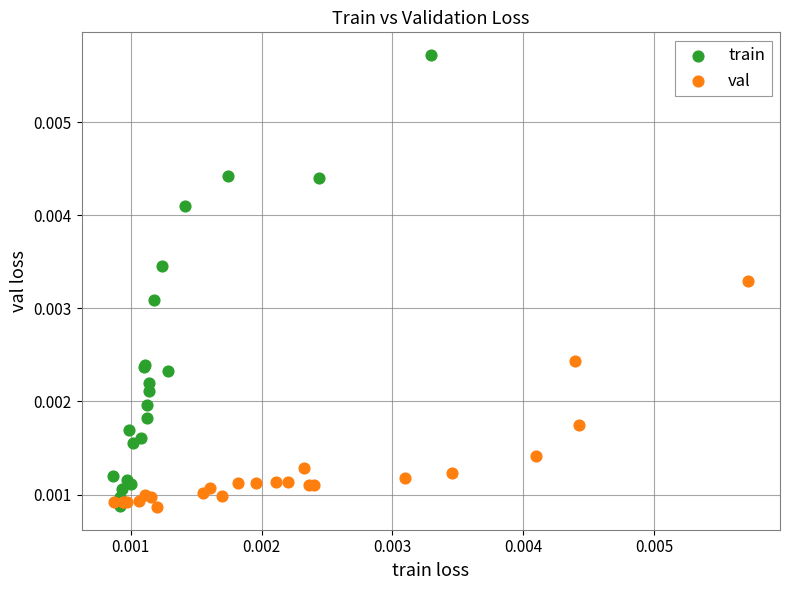

Which series has the widest spread of Y values?

train